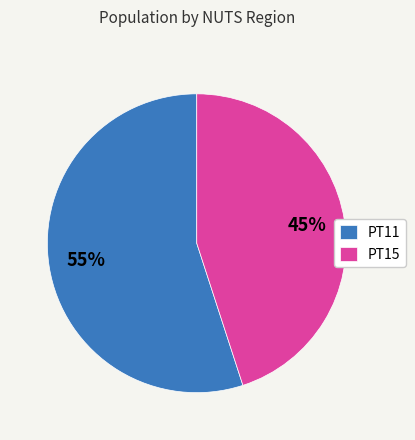

True or false: PT15 accounts for 58% of the total.

False